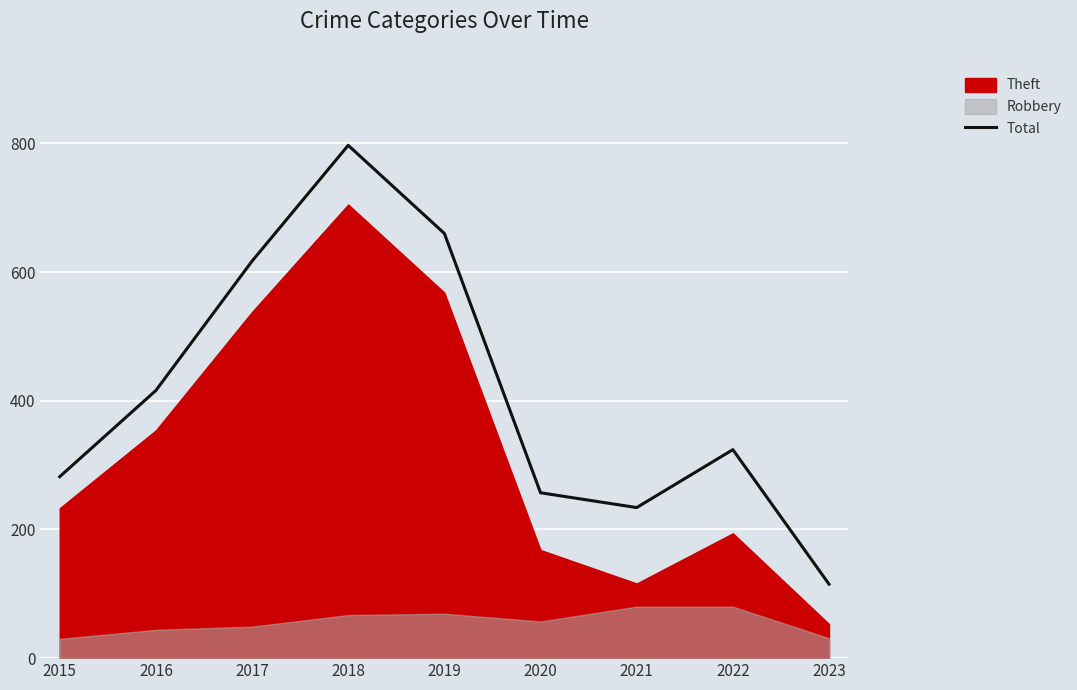

Is it true that Total equals 324 at 2022?

True